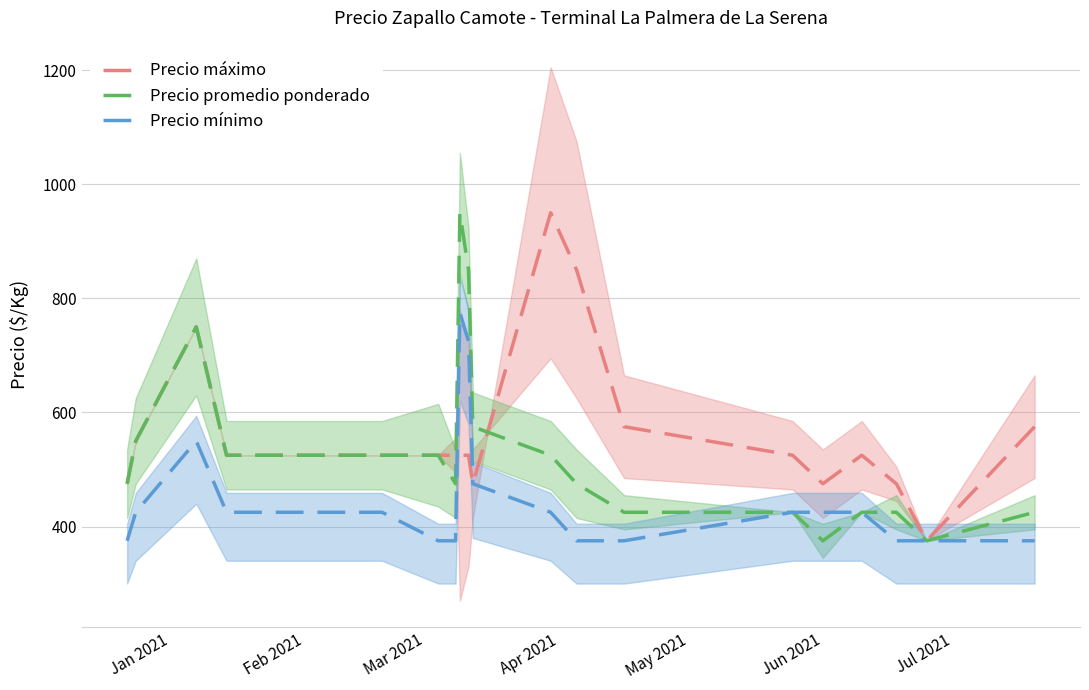

What is the minimum value for Precio mínimo?

375